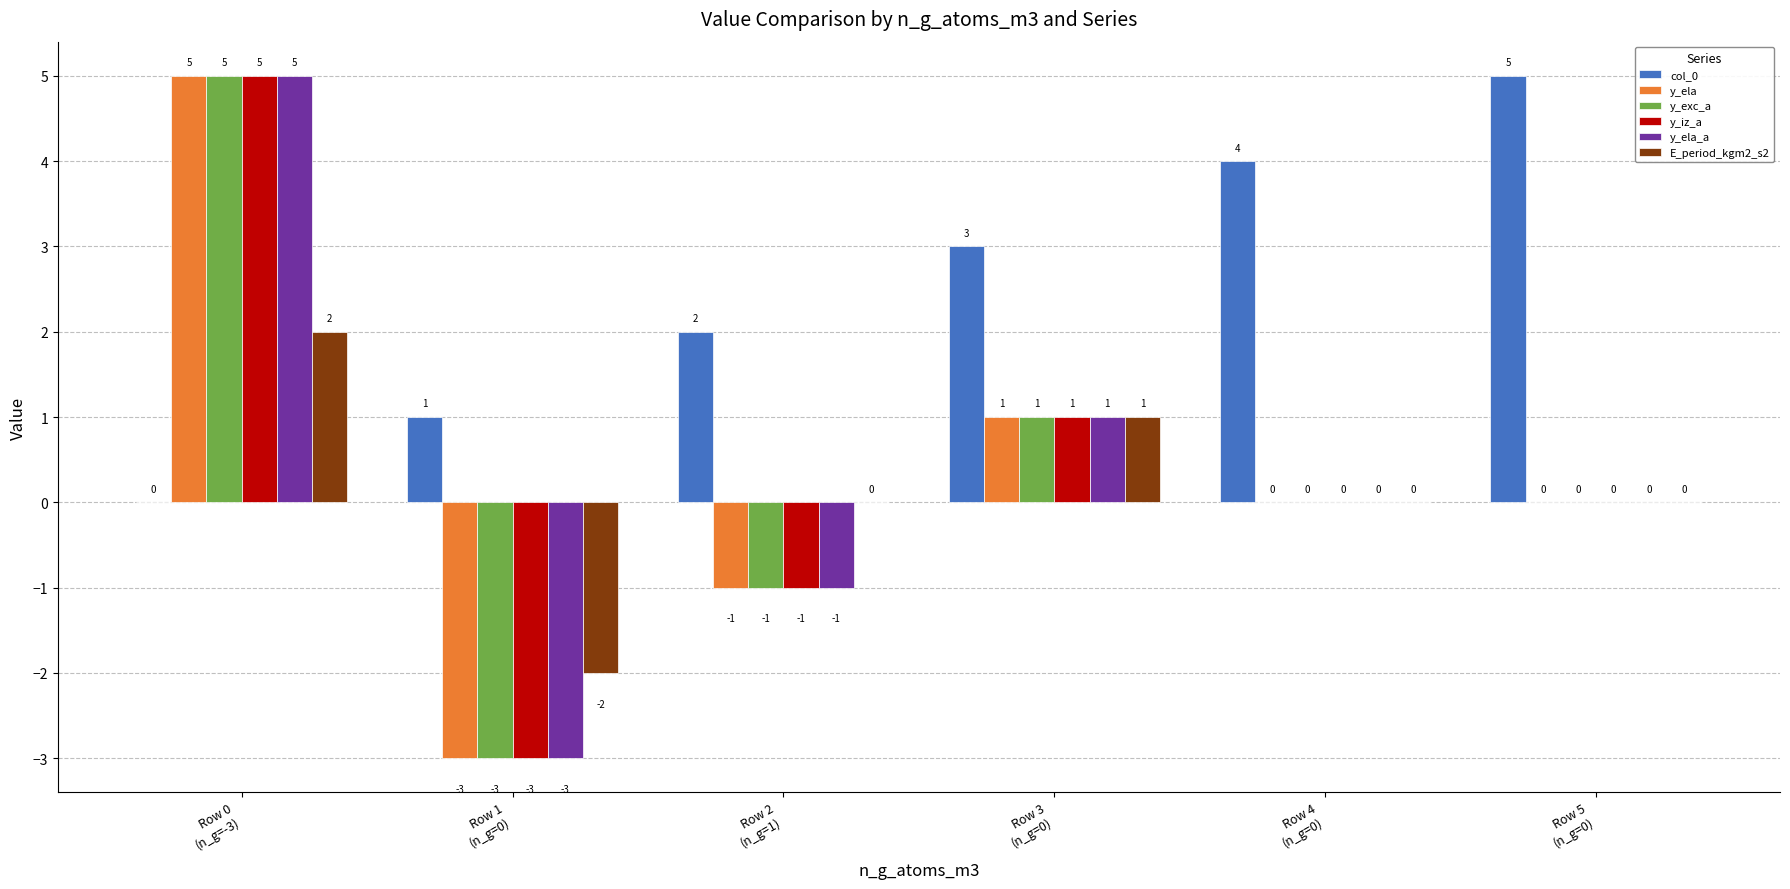

The value of col_0 at Row 0
(n_g=-3) is 0. True or false?

True